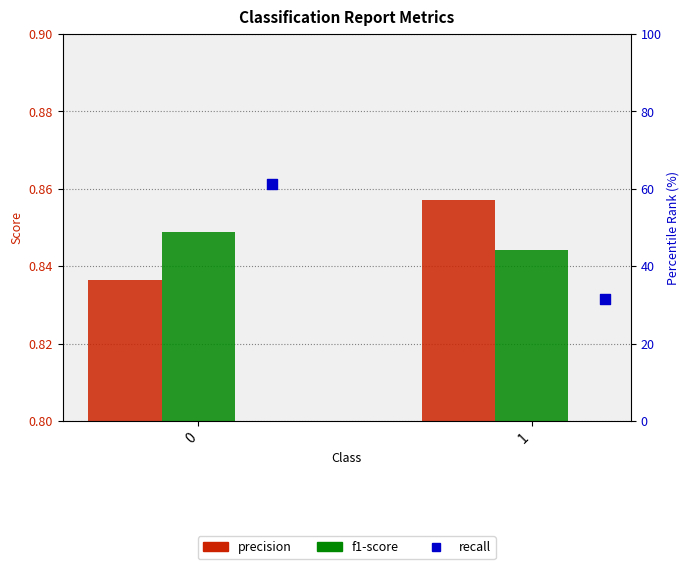

At how many categories does at least one series exceed 0?

2